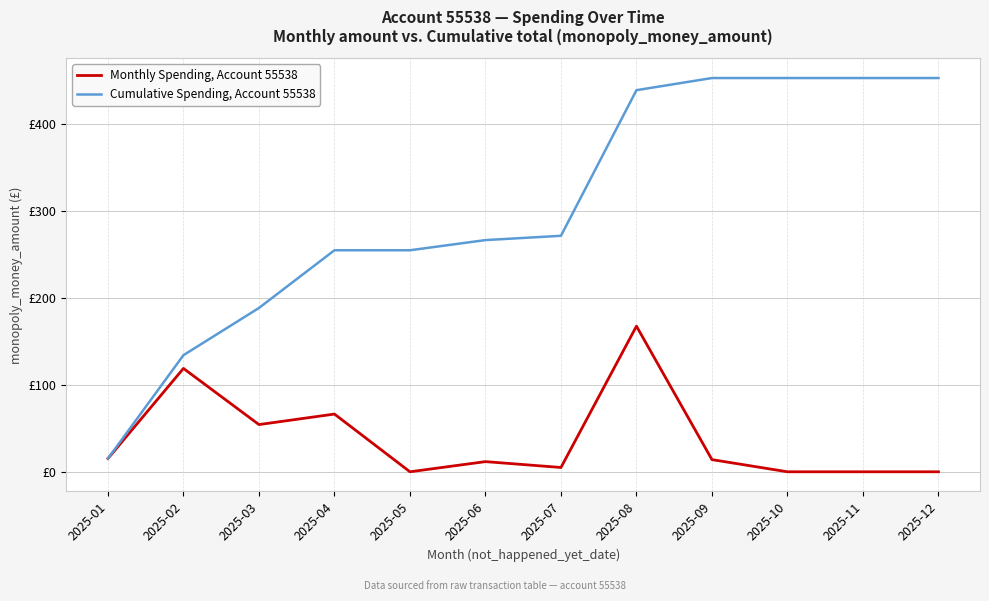

At which label does Cumulative Spending, Account 55538 first exceed 271?

2025-07